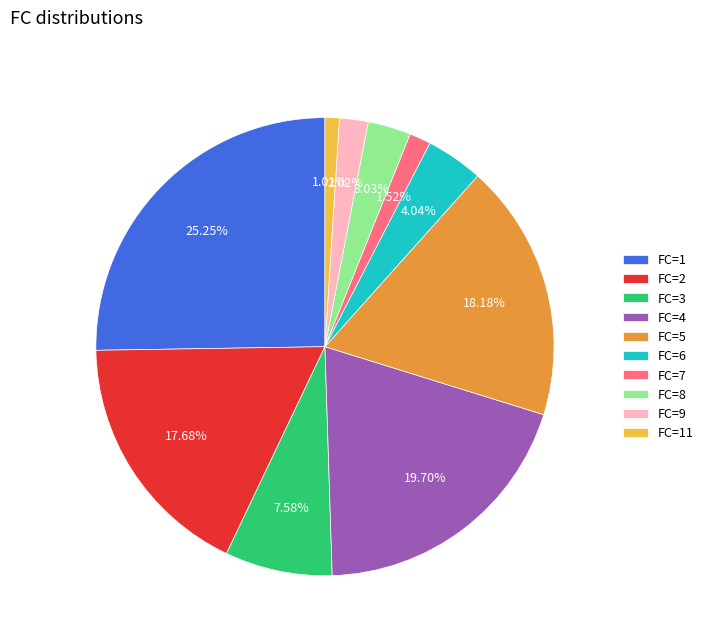

How many segments does this pie chart have?

10